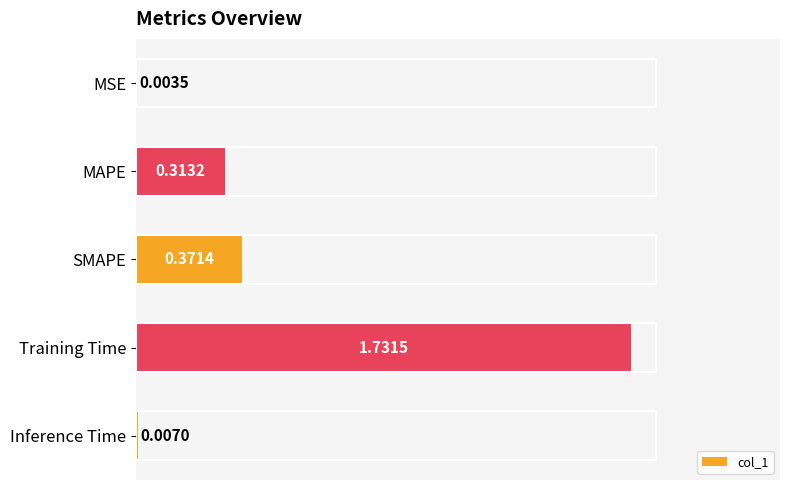

Where is the data nearest to the value 0?

MSE